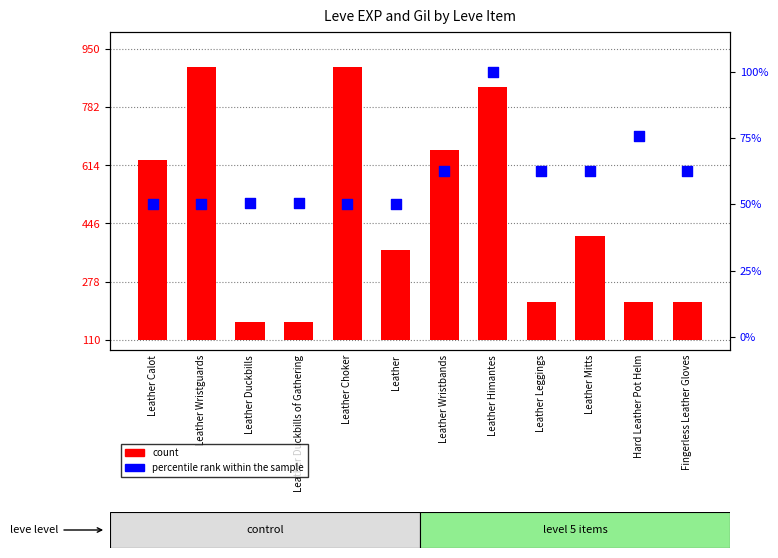

Which series reaches the maximum Y coordinate?

count